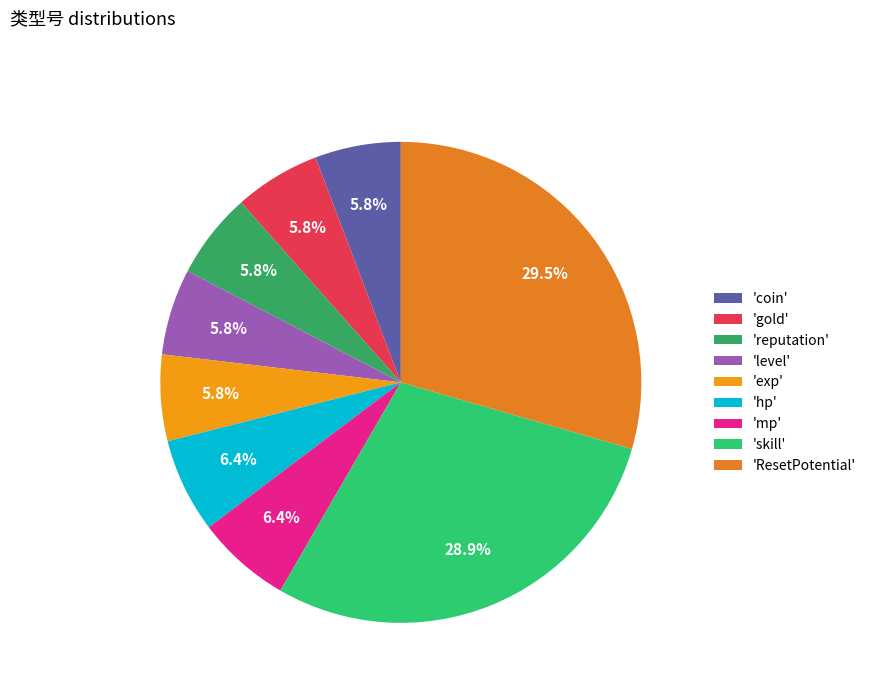

How many segments does this pie chart have?

9